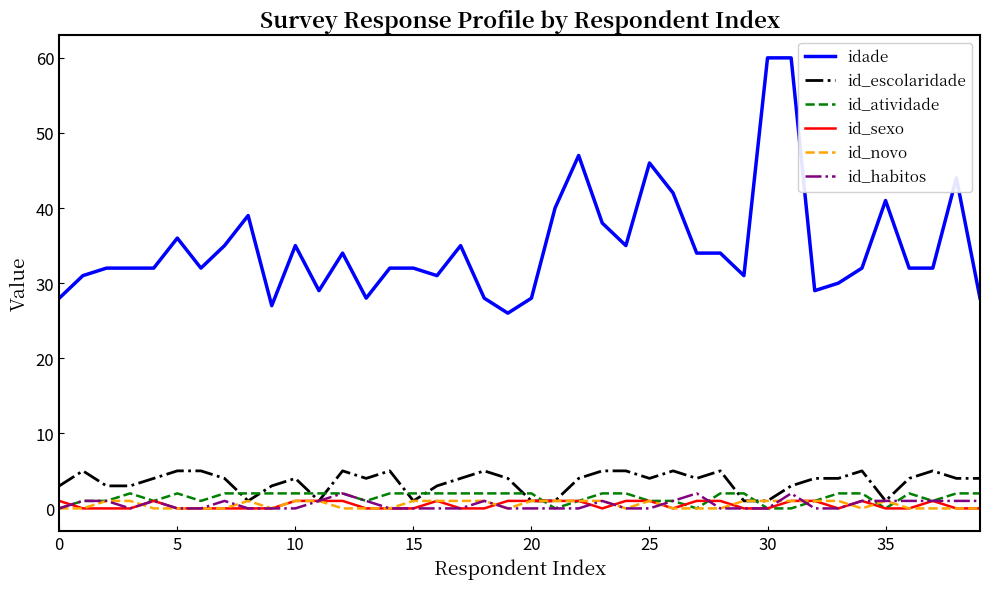

Which series has the widest spread of values?

idade